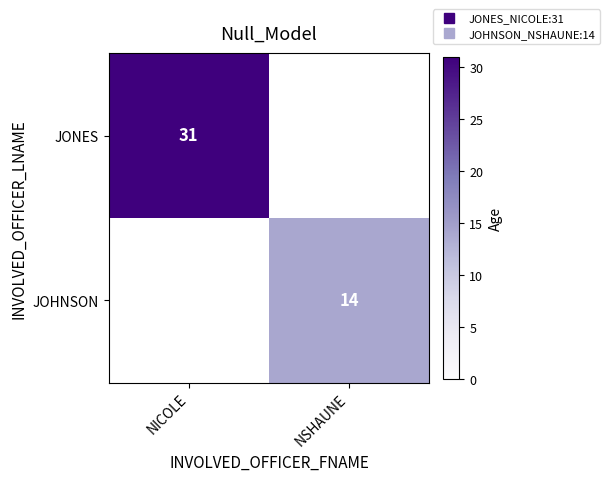

What is the highest value of the JONES series?

31.0